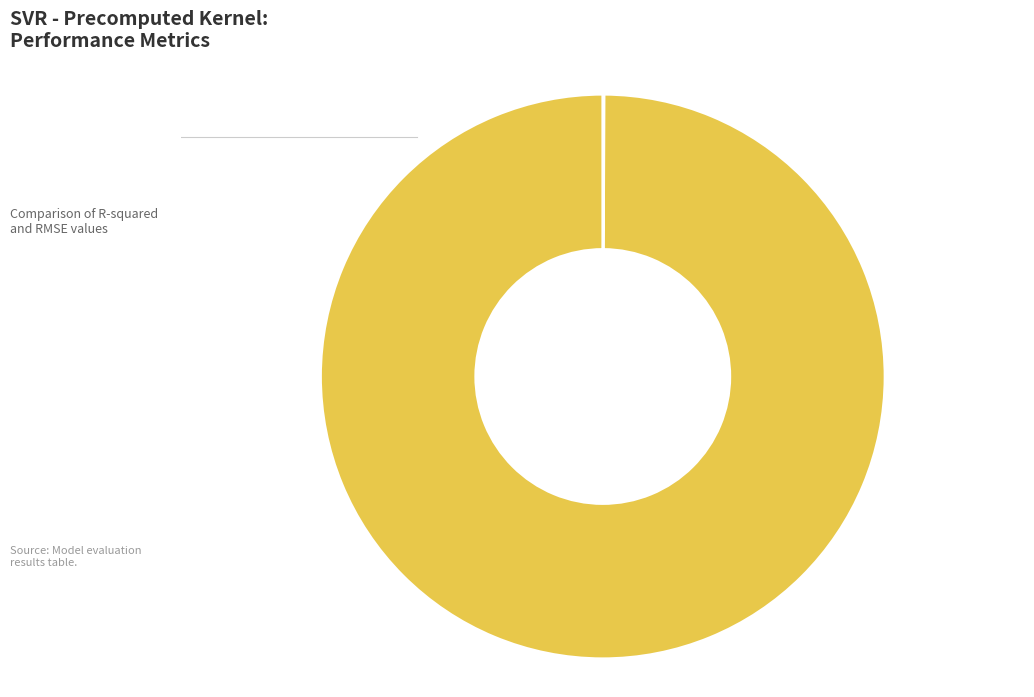

Is there any slice that represents more than half of the pie?

Yes